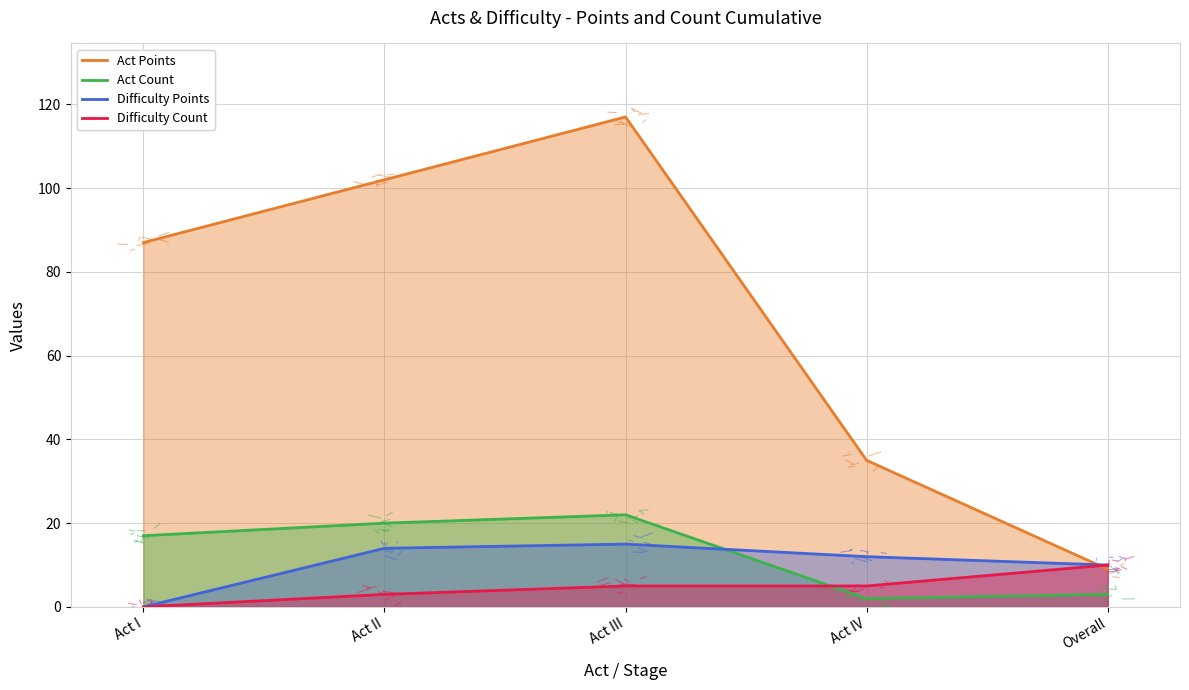

True or false: Act Points and Act Count intersect in this chart.

False